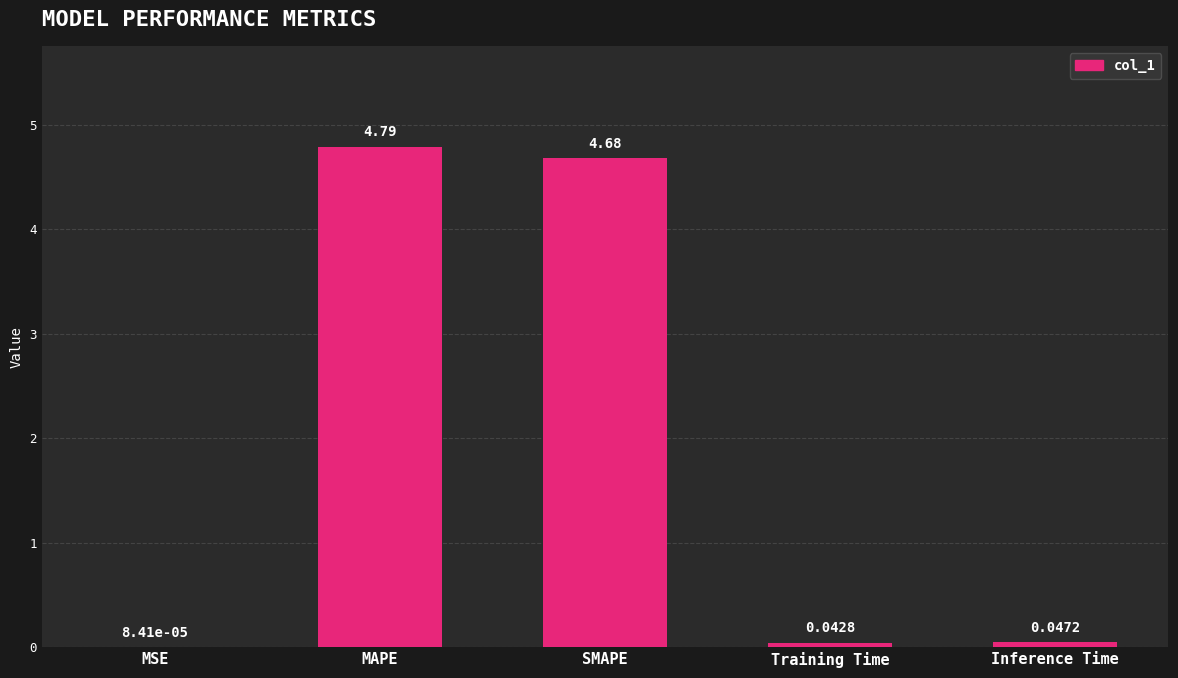

Which label corresponds to the largest value in the chart?

MAPE